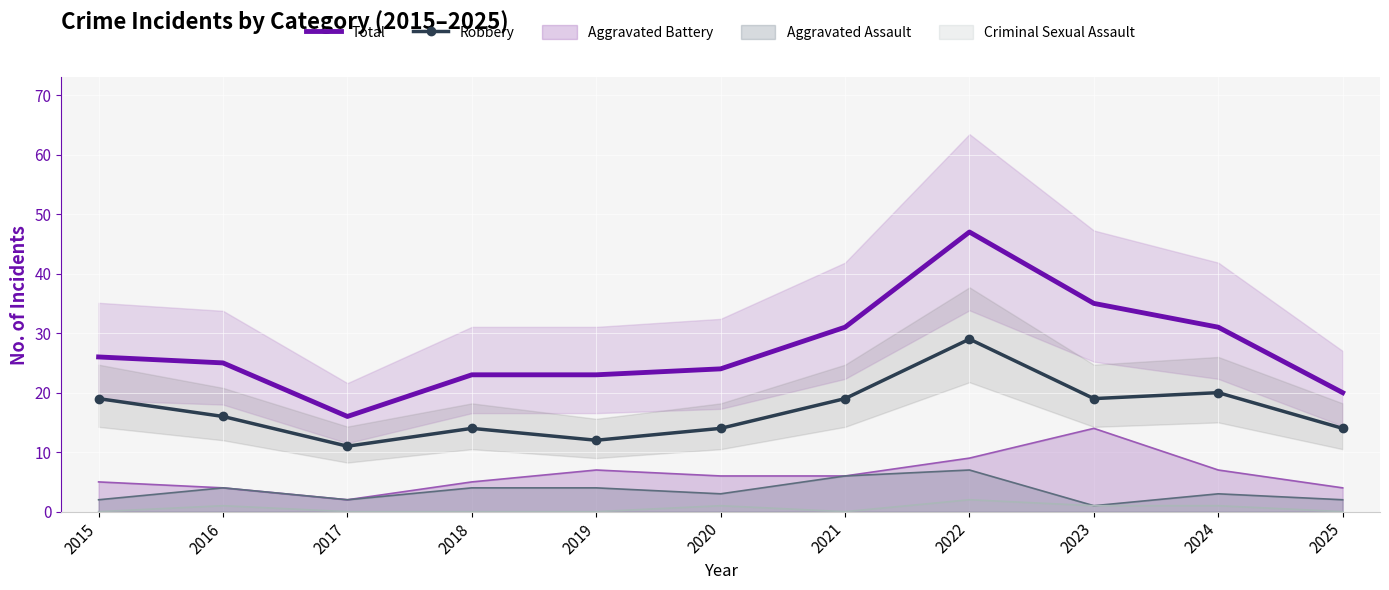

How many values in the Total series are below 25?

5